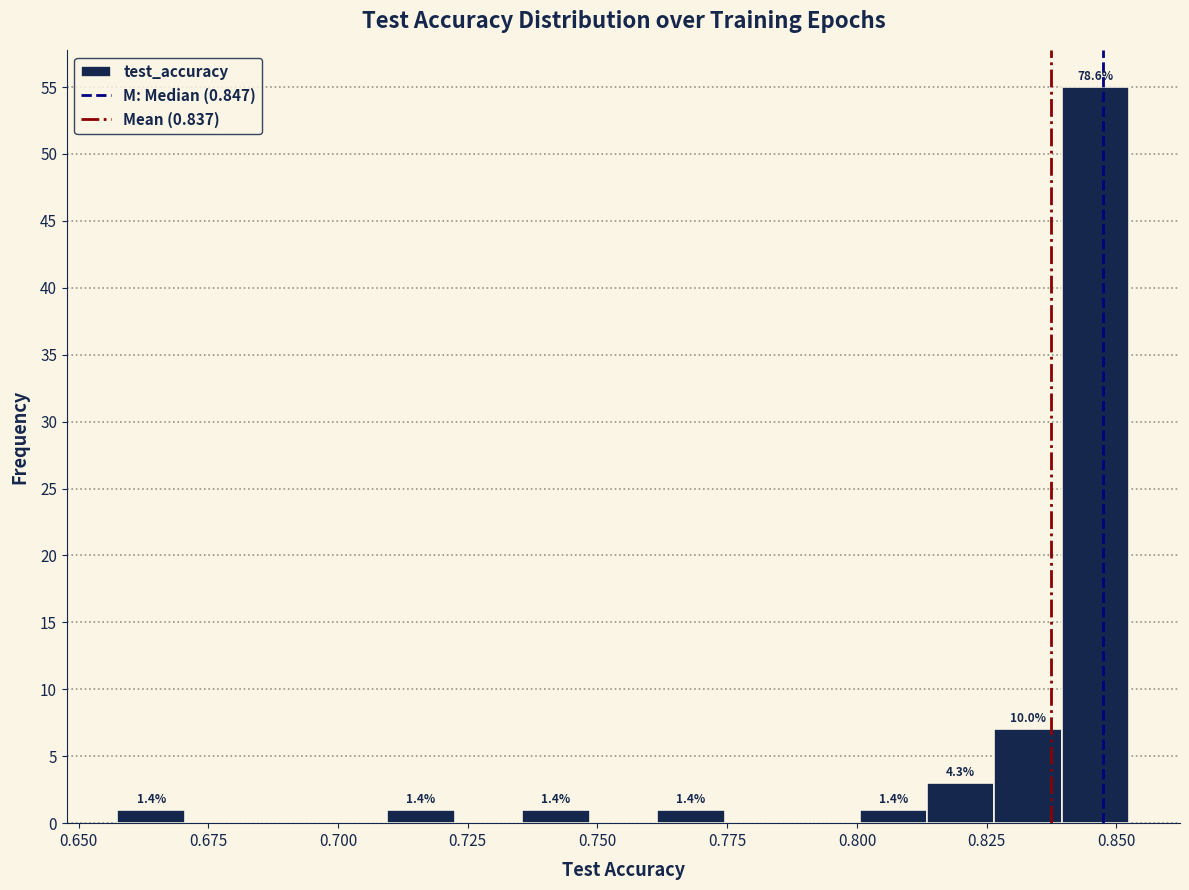

Around what value on the x-axis is the tallest bar? Give the approximate position of its centre, as read against the axis.

0.845